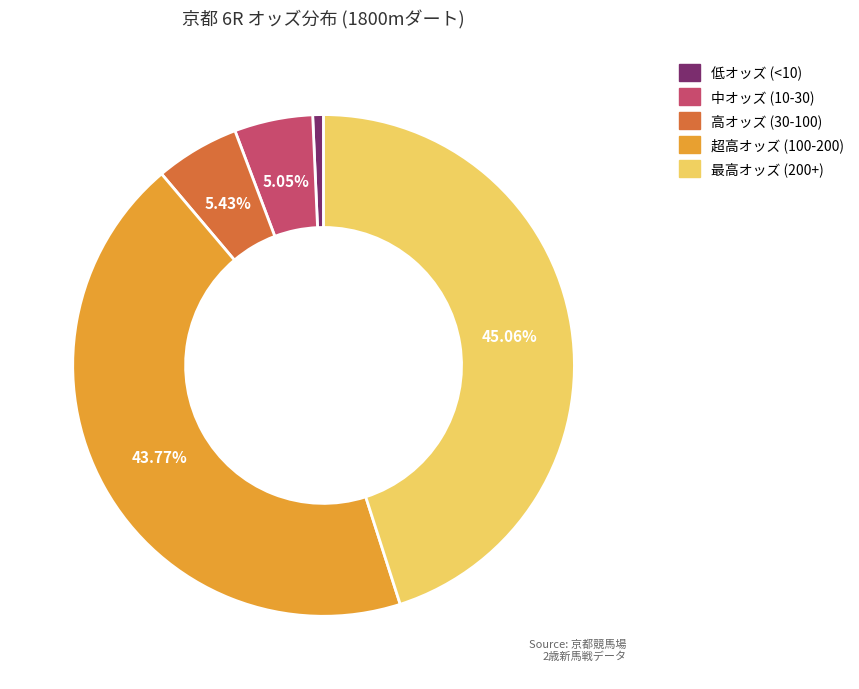

How many segments does this pie chart have?

5